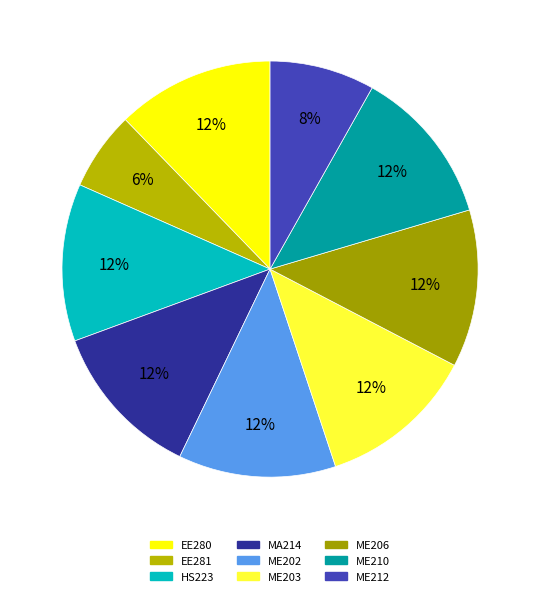

To the nearest percent, what is the average slice percentage?

11%